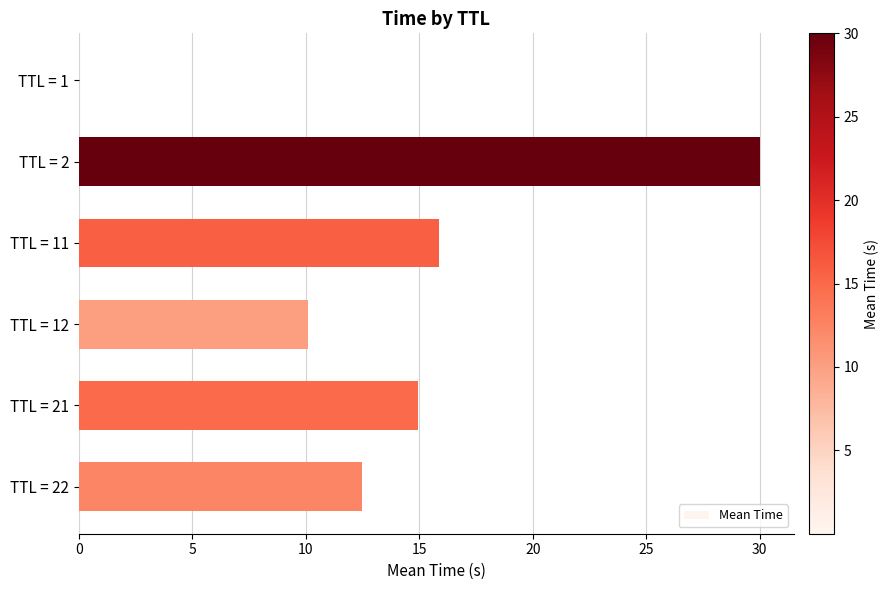

What is the sum of all values?

83.3